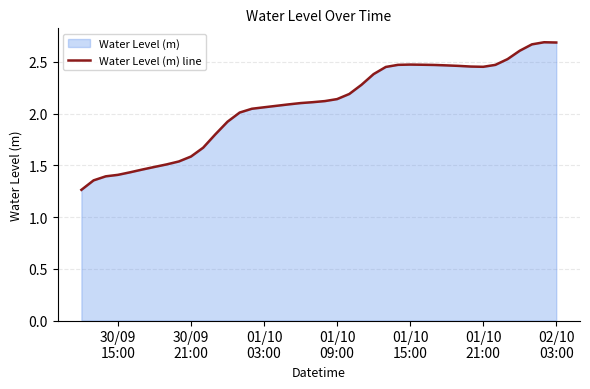

At which label is the value closest to 1?

30/09
15:00